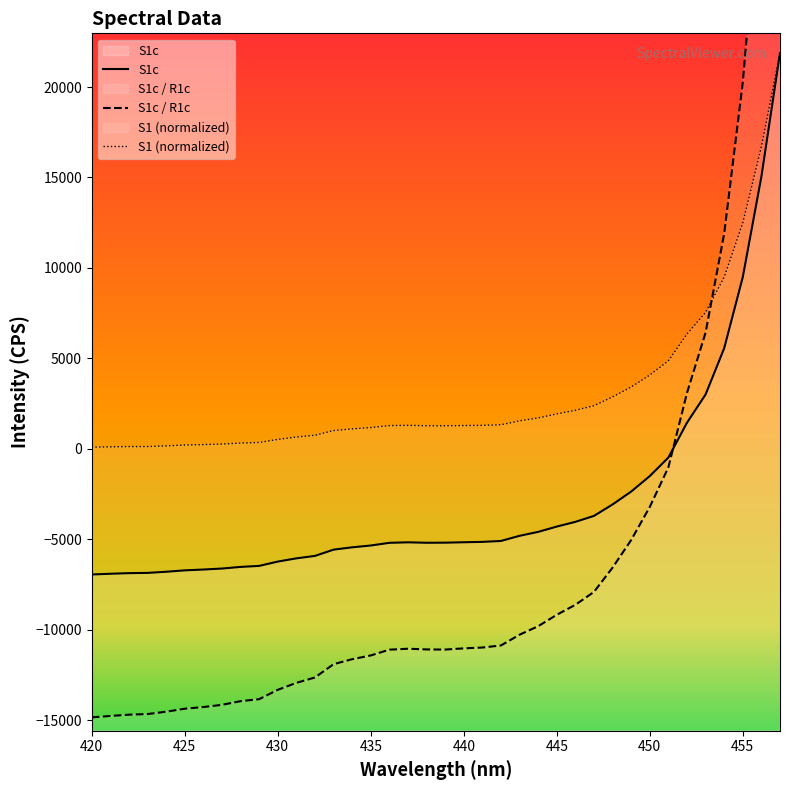

What is the highest value of the S1c series?

21872.0